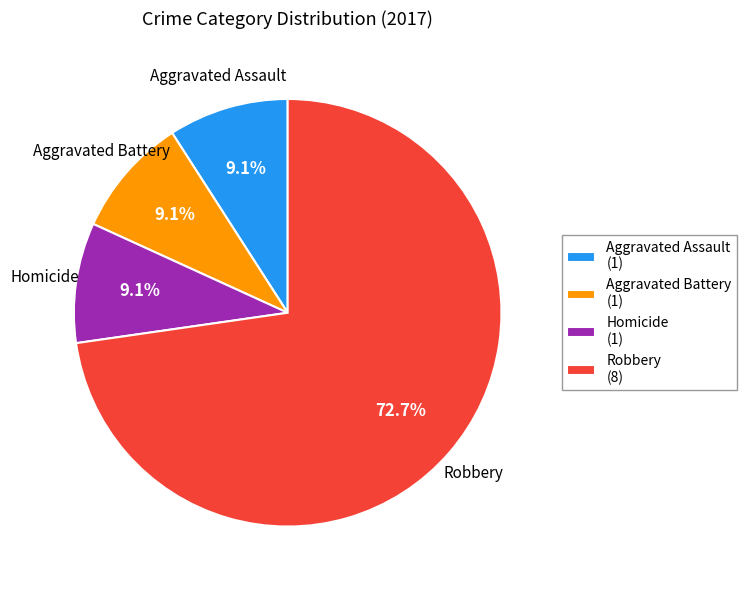

Is there any slice that represents more than half of the pie?

Yes